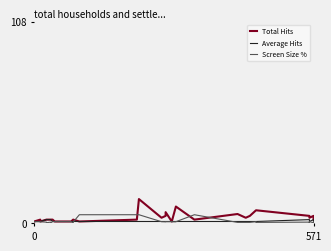

Rank the series by their maximum value, from highest to lowest.

Total Hits, Screen Size %, Average Hits